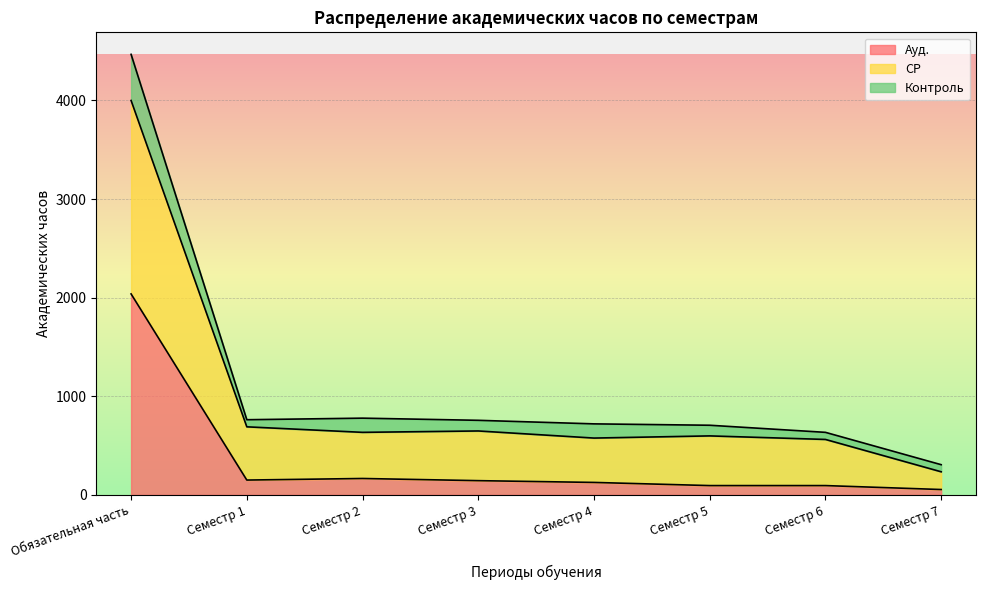

At which category is the sum across all series the highest?

Обязательная часть